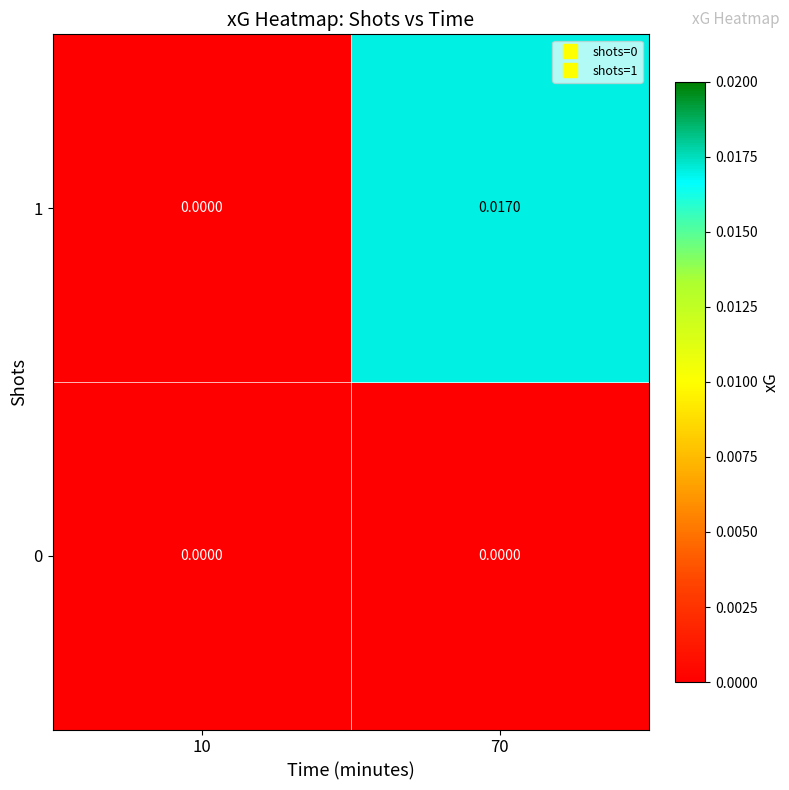

List the series in order of their overall mean, highest first.

1, 0